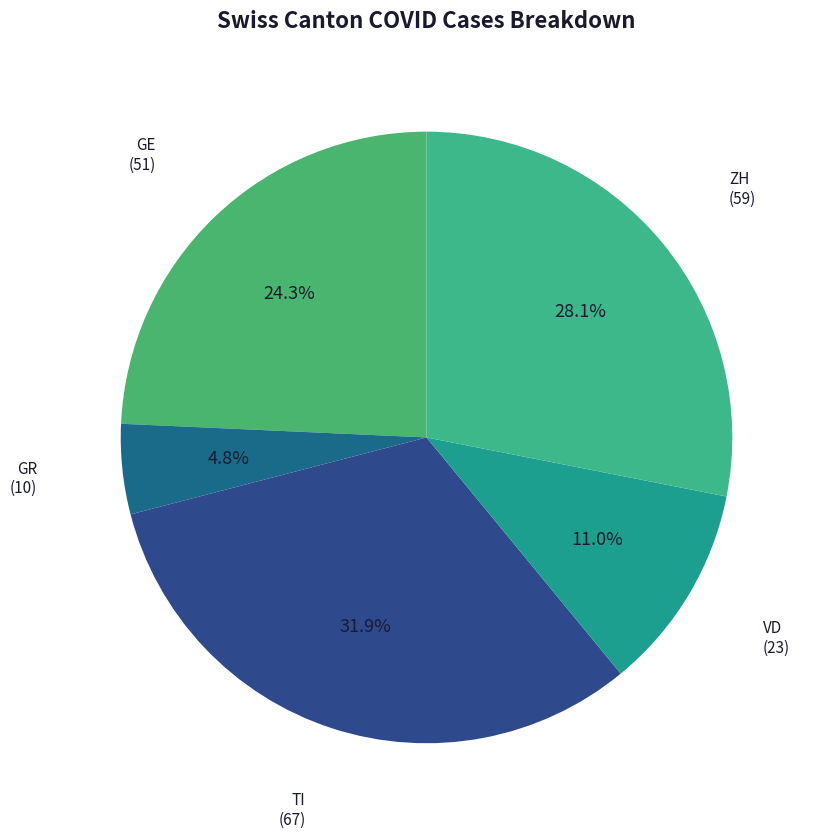

Count the number of slices in the pie.

5